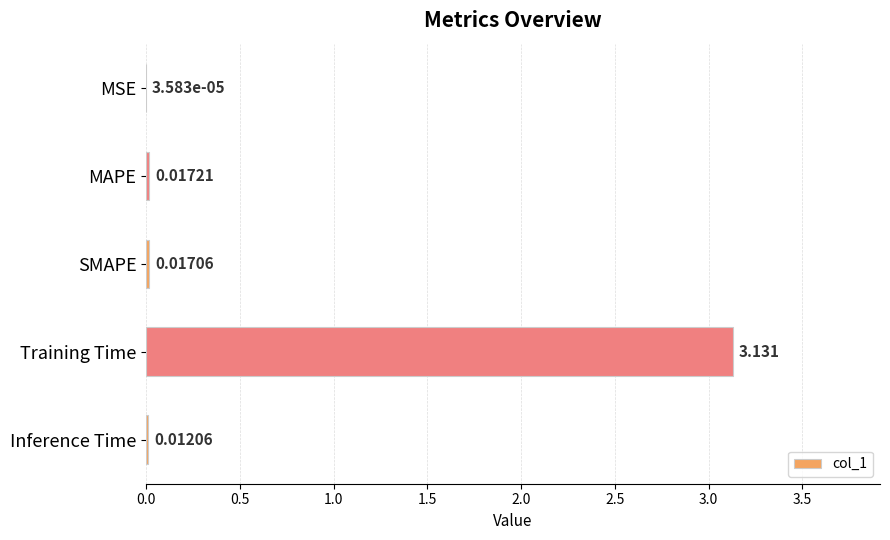

Which label corresponds to the largest value in the chart?

Training Time